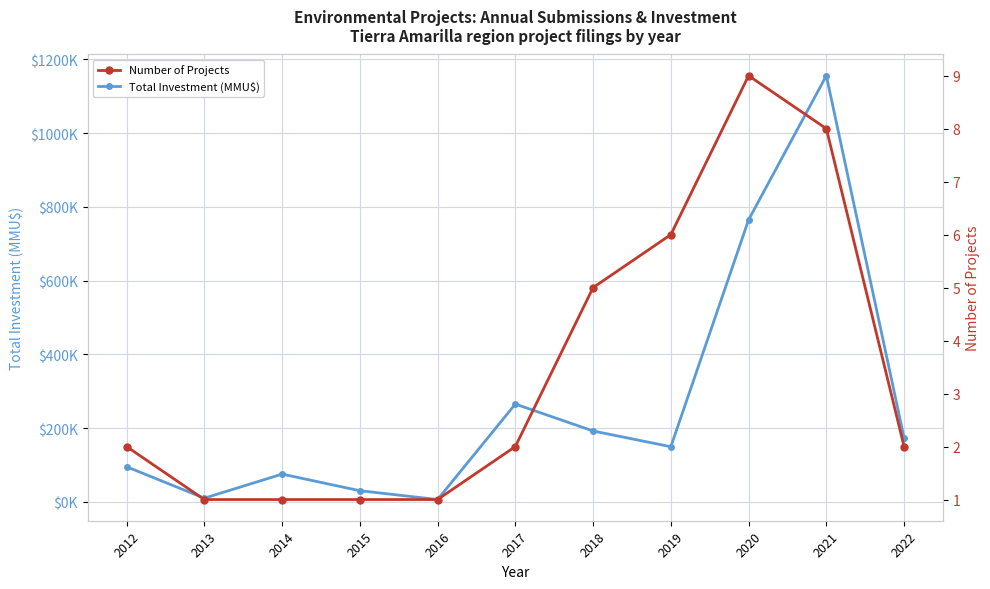

Which series has the largest total across all categories?

Total Investment (MMU$)